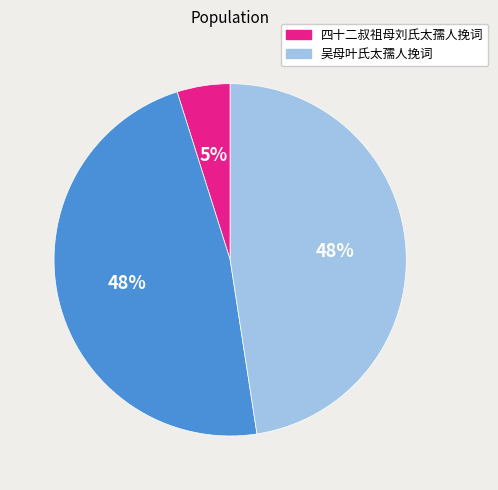

Is there any slice that represents more than half of the pie?

No